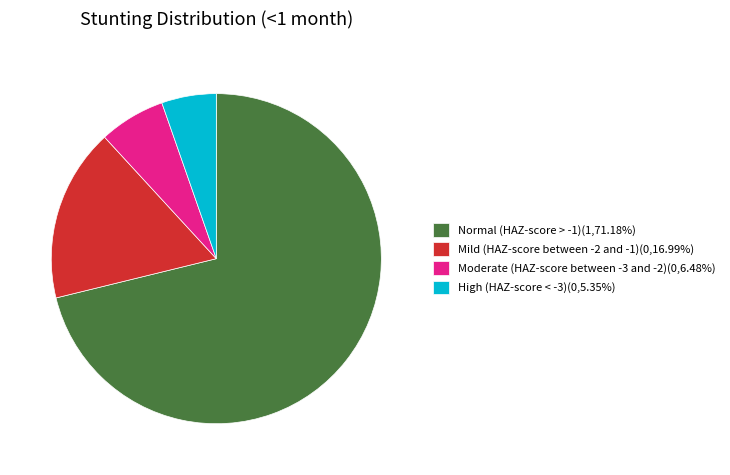

Does any single category account for the majority?

Yes